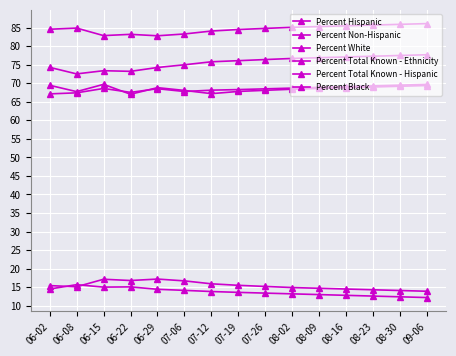

What is the average value of the Percent Hispanic series?

15.4